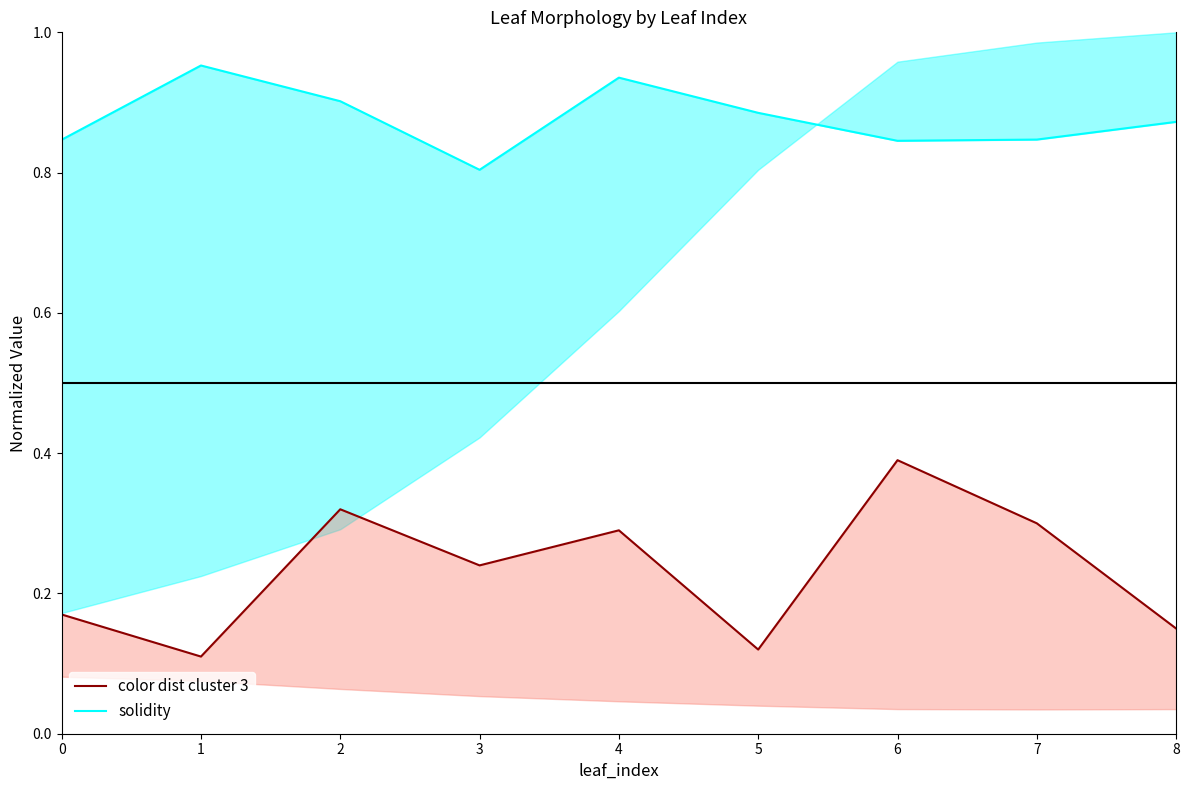

Between 5 and 8, which series saw the biggest shift?

color distribution cluster 3